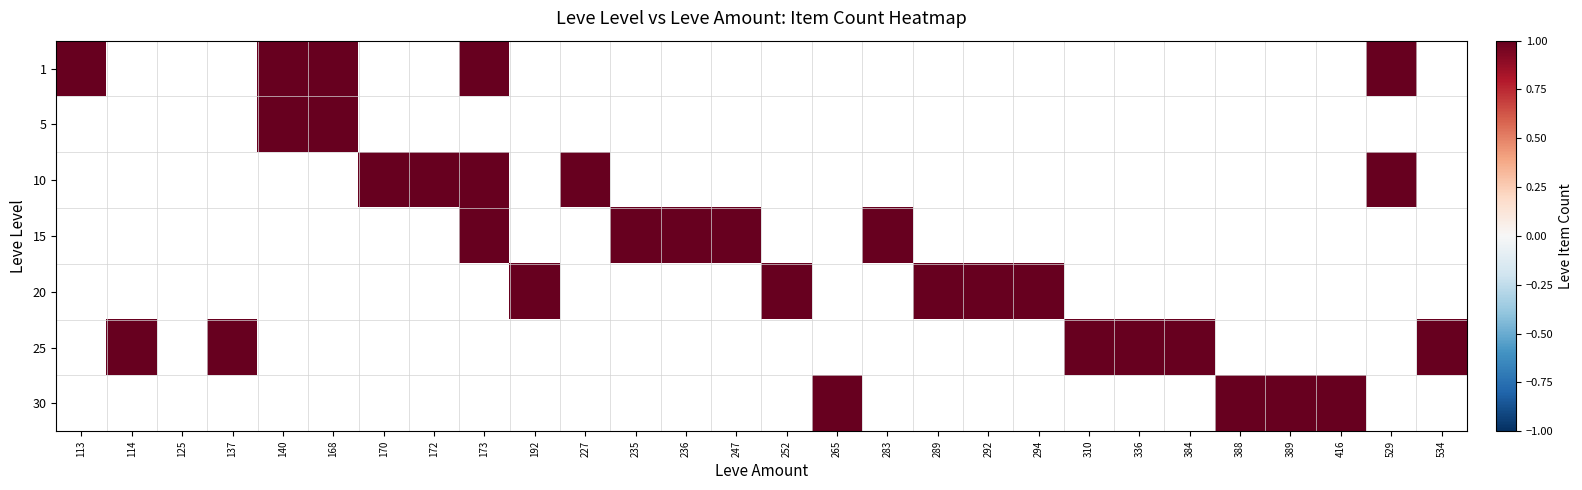

The 15 series shows 0 at 173. True or false?

False